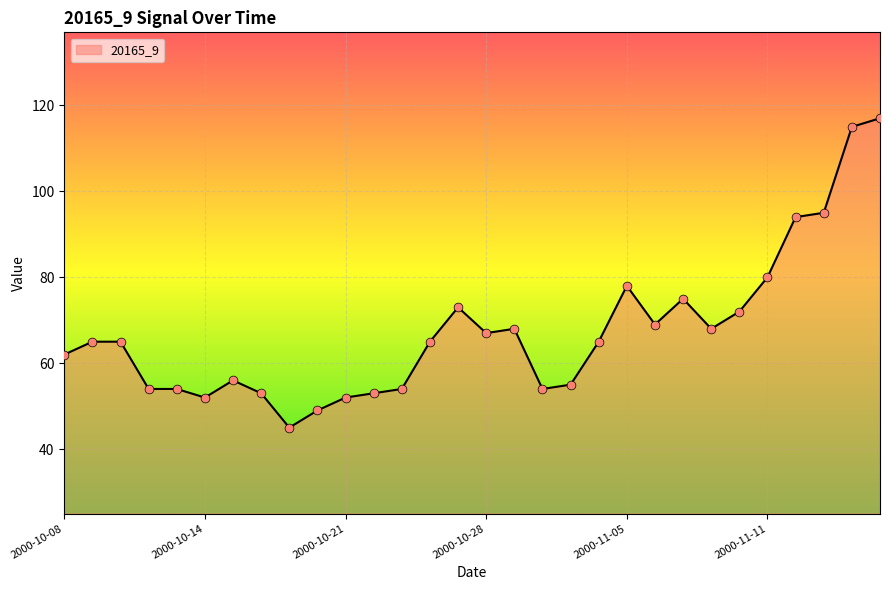

What is the minimum value shown in the chart?

45